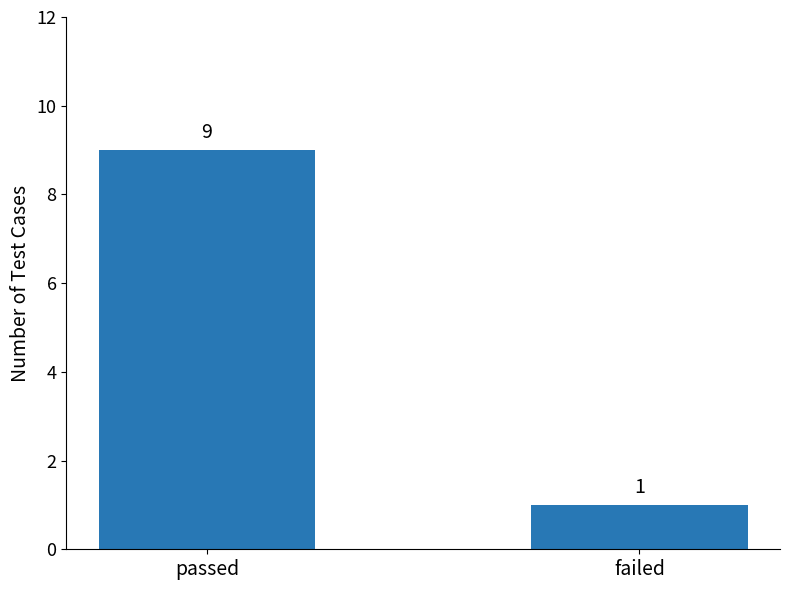

Reading right to left, what are all the values shown in this chart?

1	9